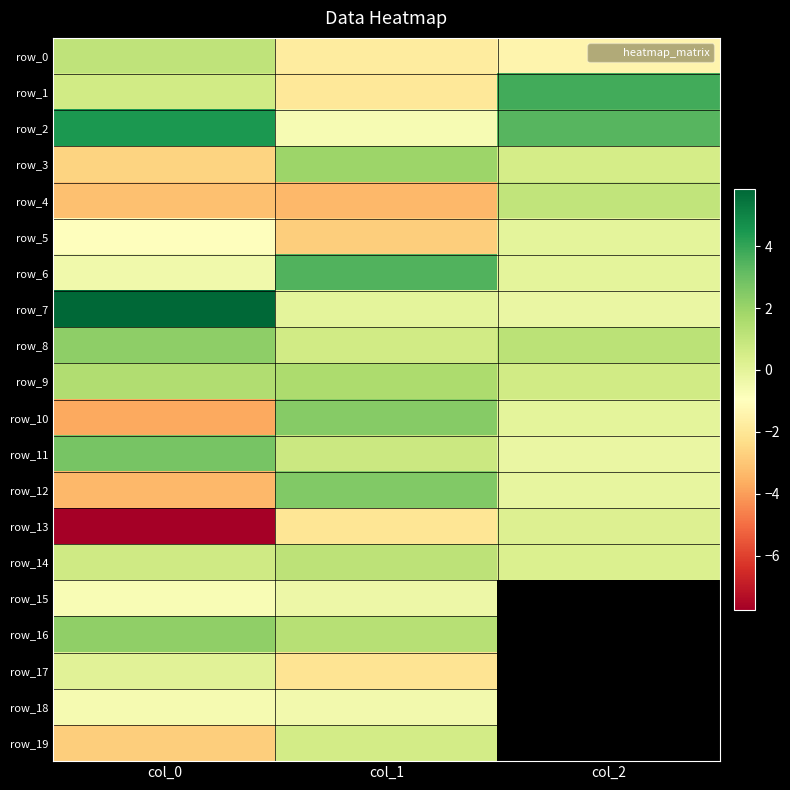

Which series has the widest spread of values?

row_13